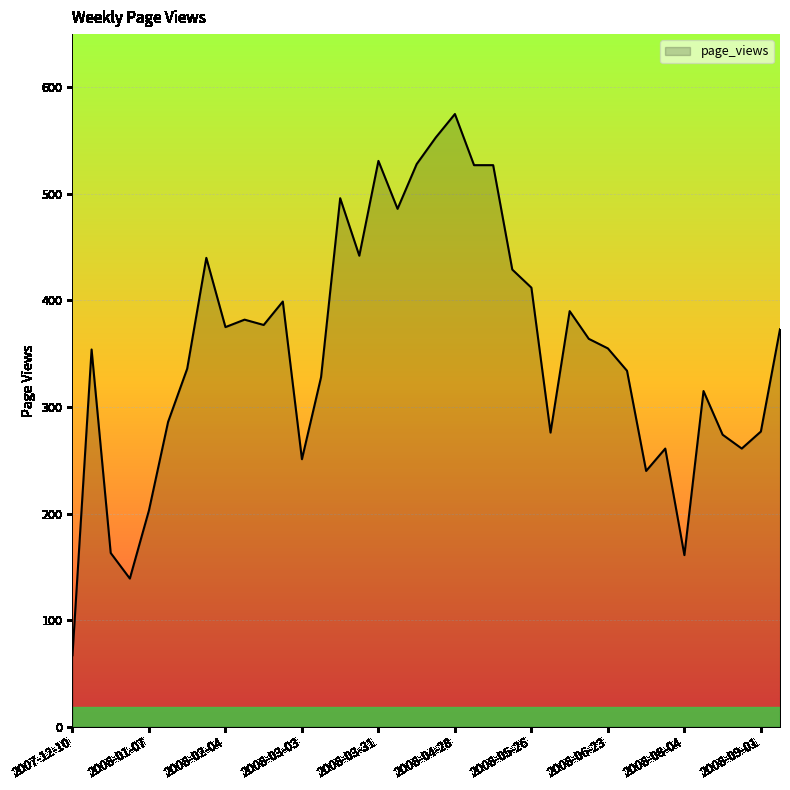

What is the difference between the maximum and minimum values?

508